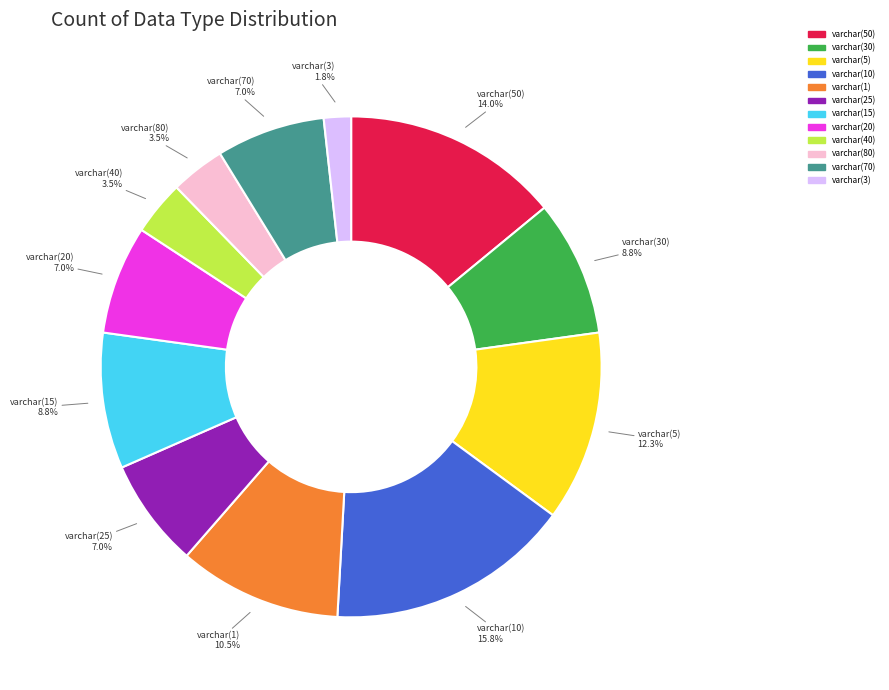

To the nearest percent, what portion does varchar(25) represent?

7%